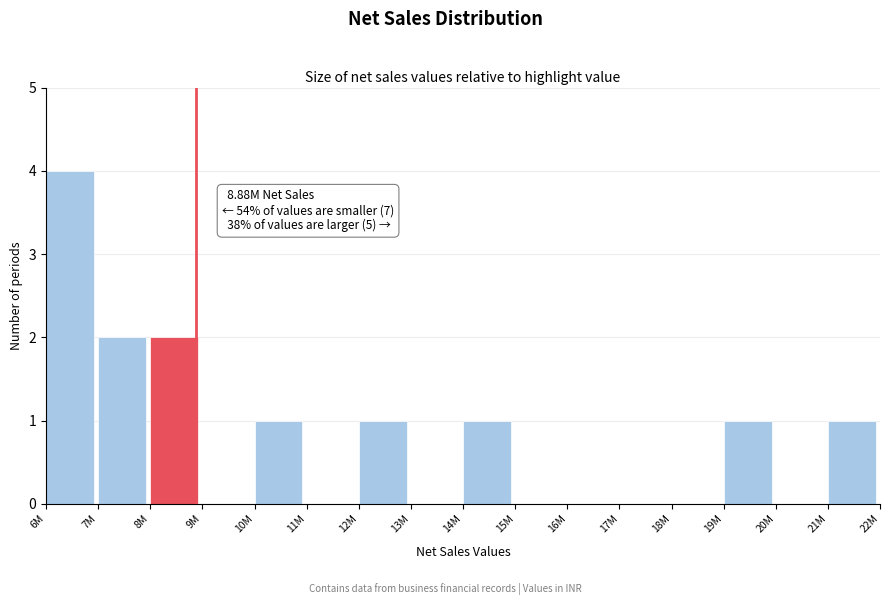

Reading left to right, what are all the values shown in this chart?

6M=4	7M=2	8M=2	9M=0	10M=1	11M=0	12M=1	13M=0	14M=1	15M=0	16M=0	17M=0	18M=0	19M=1	20M=0	21M=1